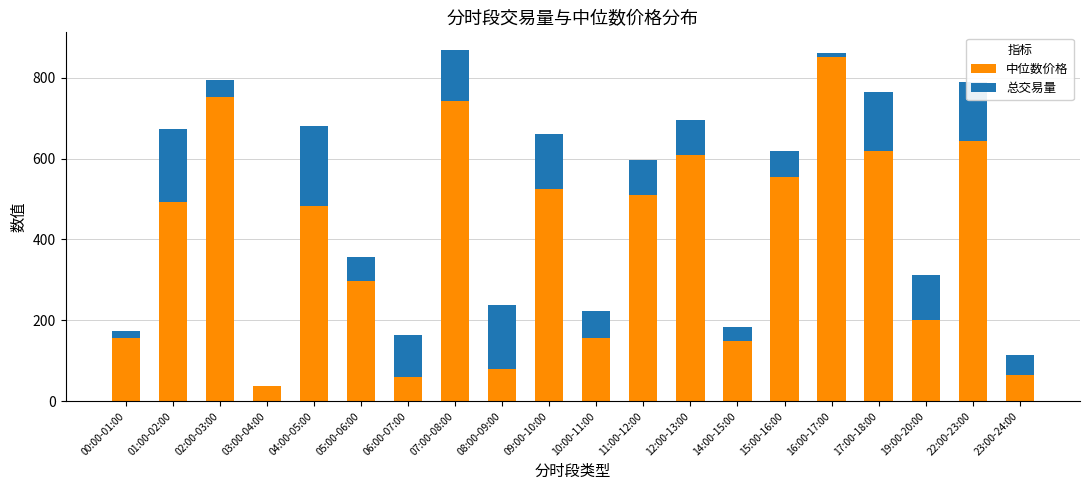

Read the 中位数价格 value at 23:00-24:00.

65.0